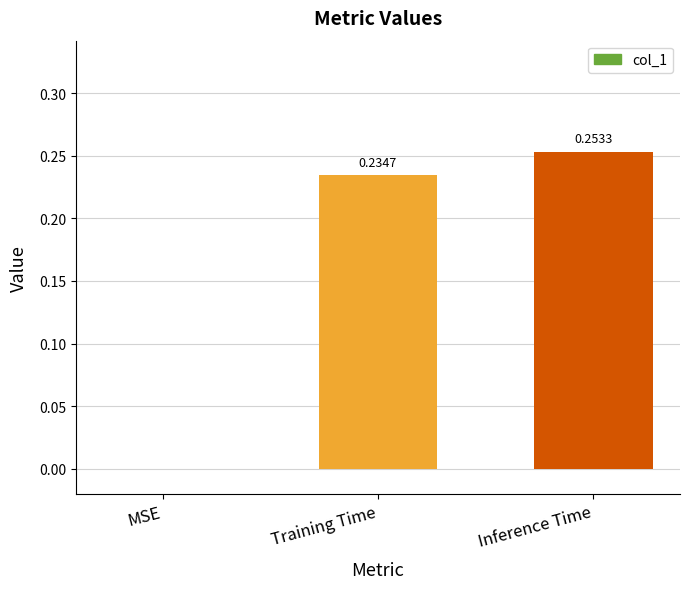

How many values are between 0 and 1?

3